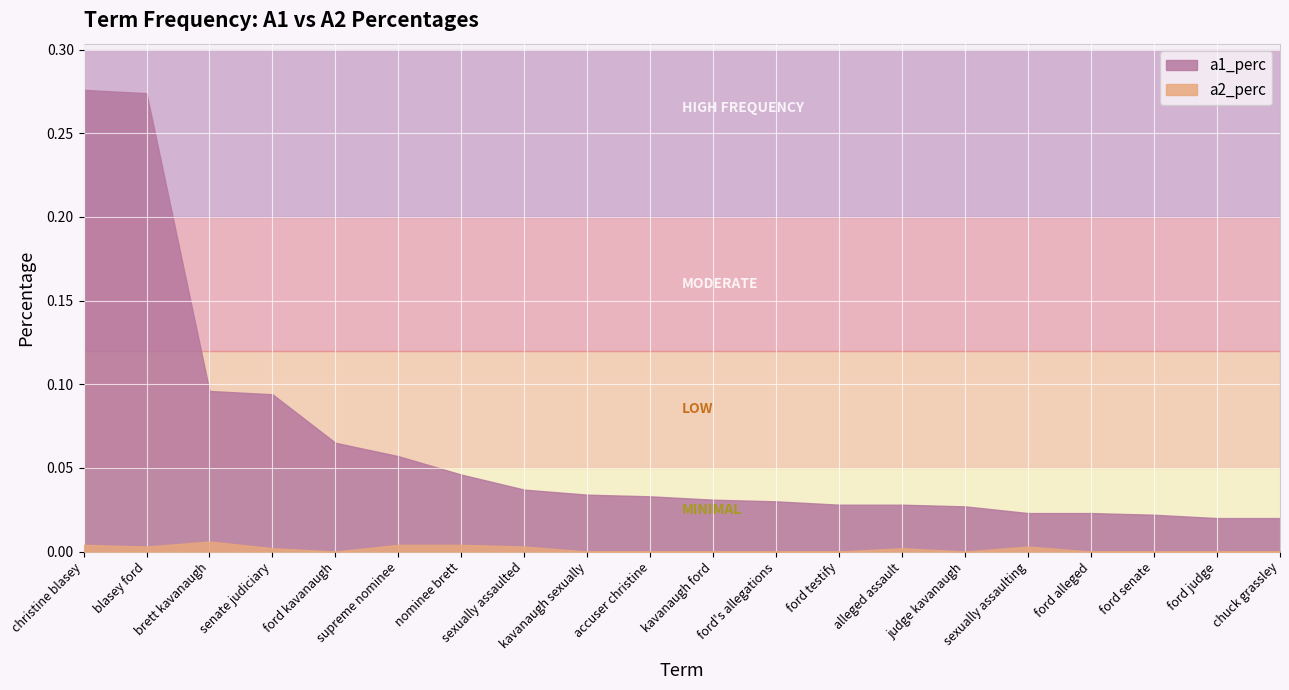

What is the maximum value shown in the chart?

0.3